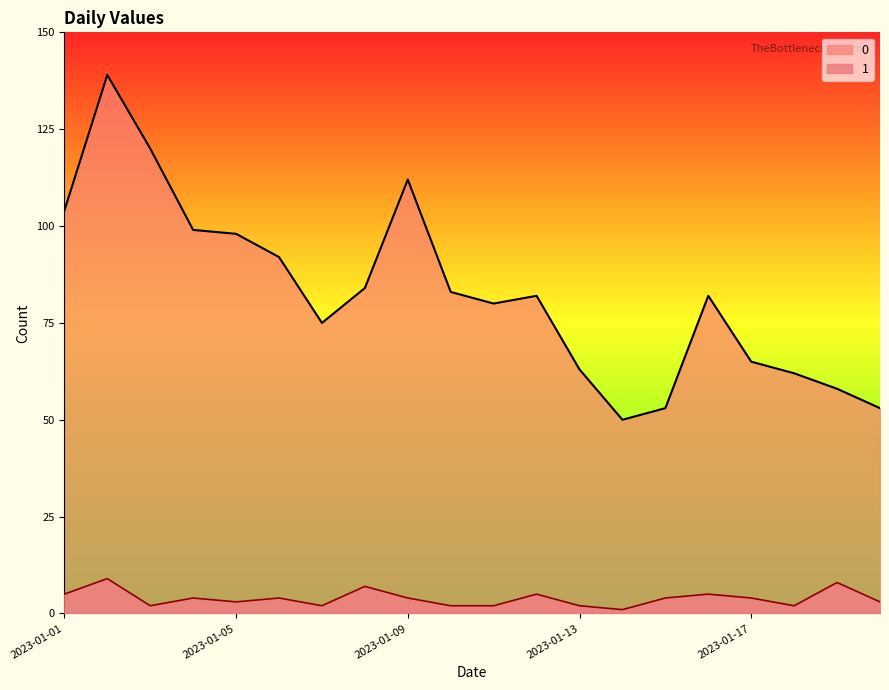

The 1 series shows 2 at 2023-01-07. True or false?

True